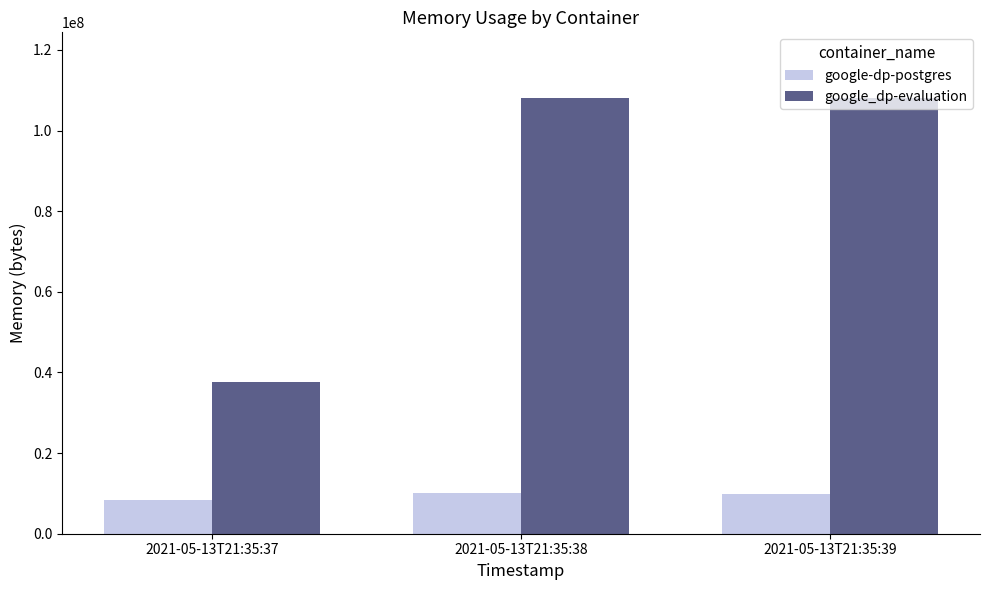

Are the bars horizontal?

No